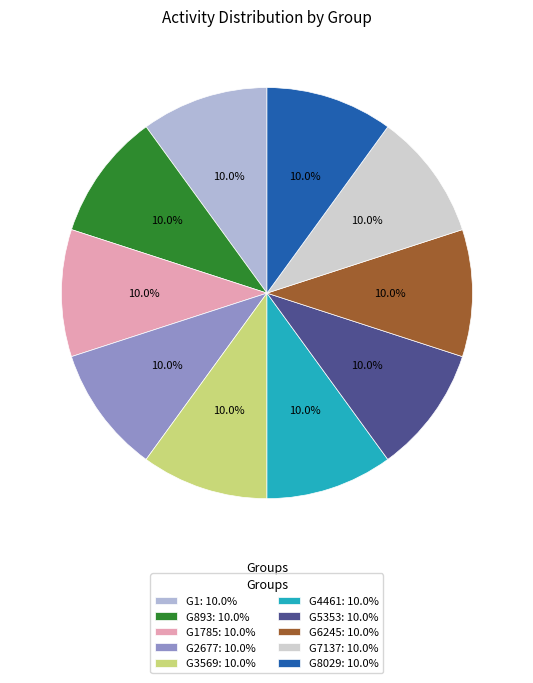

What portion of the pie excludes G6245: 10.0%?

90.0%